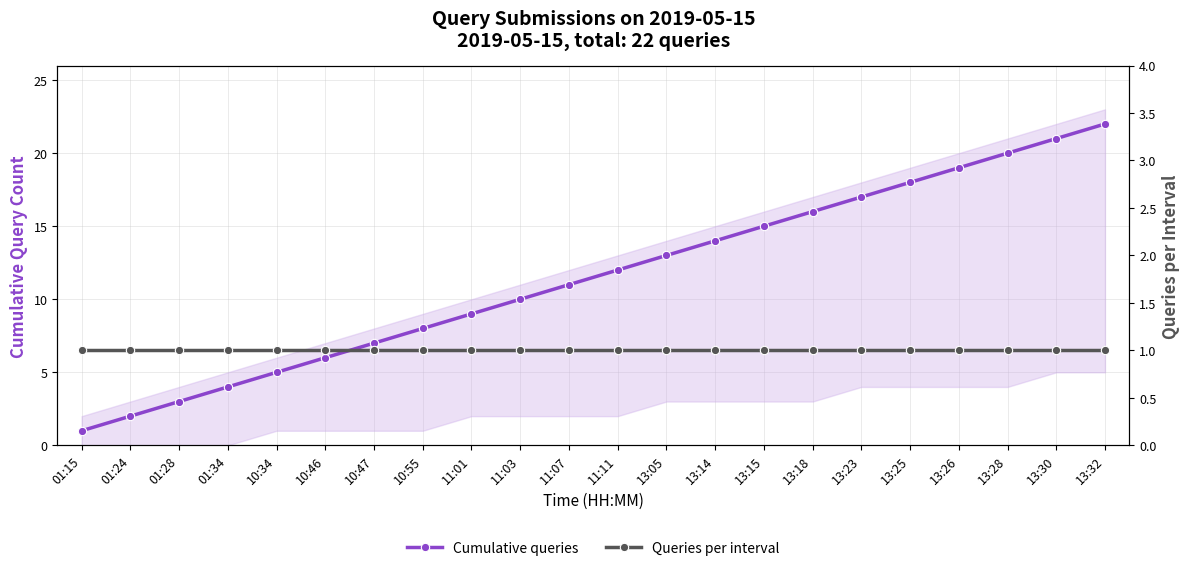

Read the Cumulative queries value at 13:28.

20